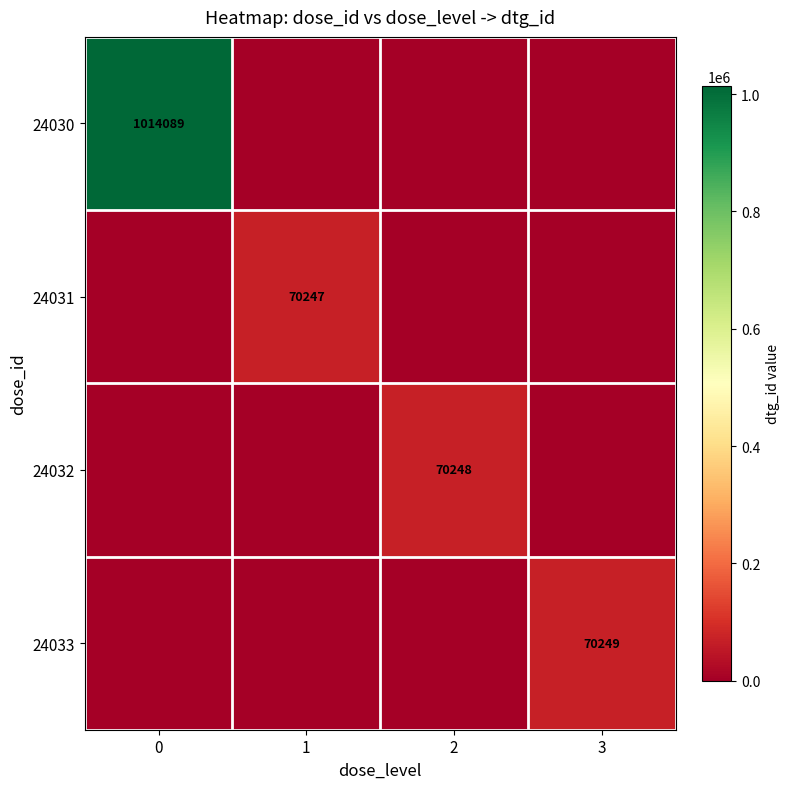

Count the 24030 values in the range 0 to 1014089.

4